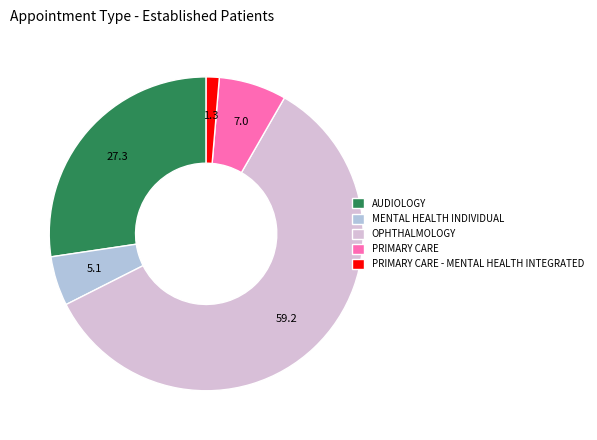

Does MENTAL HEALTH INDIVIDUAL account for over 50% of the chart?

No